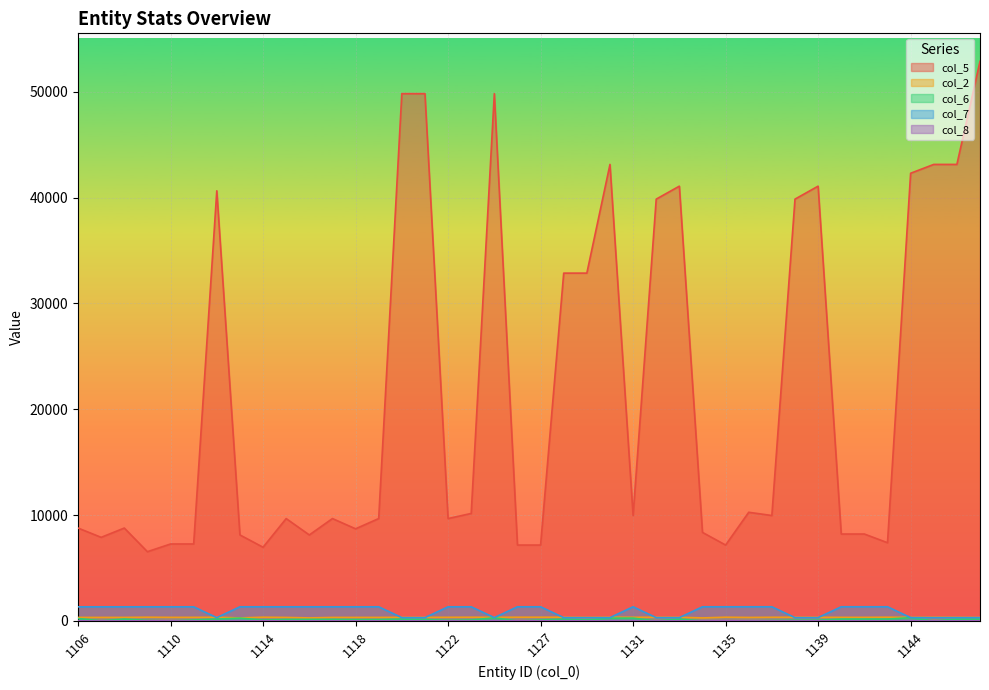

List the series in order of their peak value, lowest first.

col_8, col_6, col_2, col_7, col_5